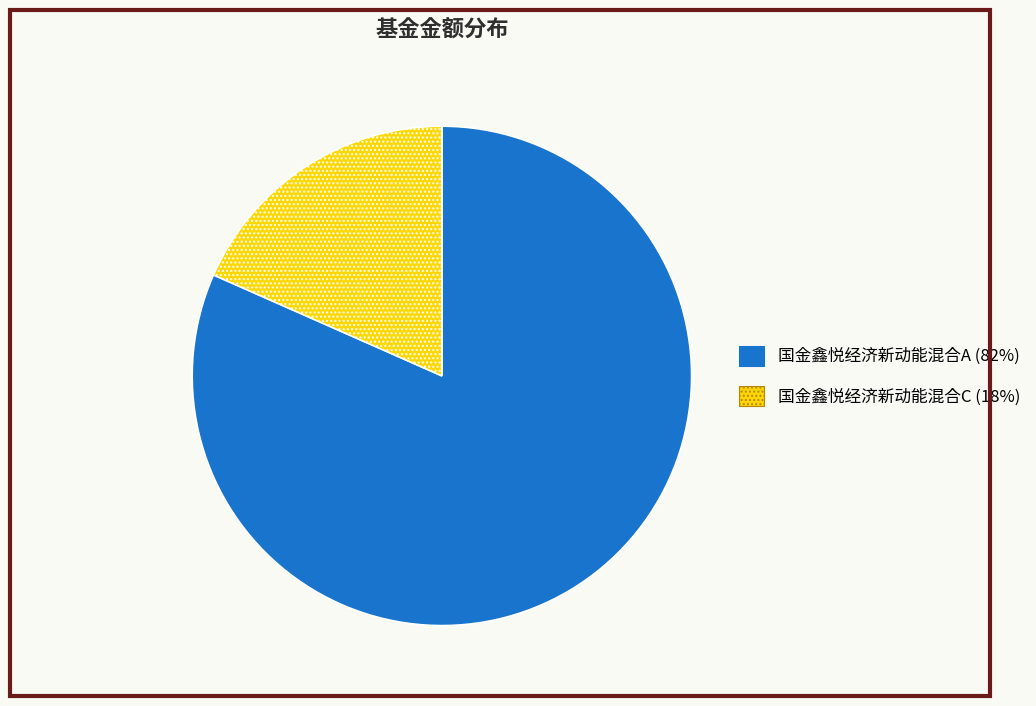

The 国金鑫悦经济新动能混合C slice represents 18% of the pie. True or false?

True